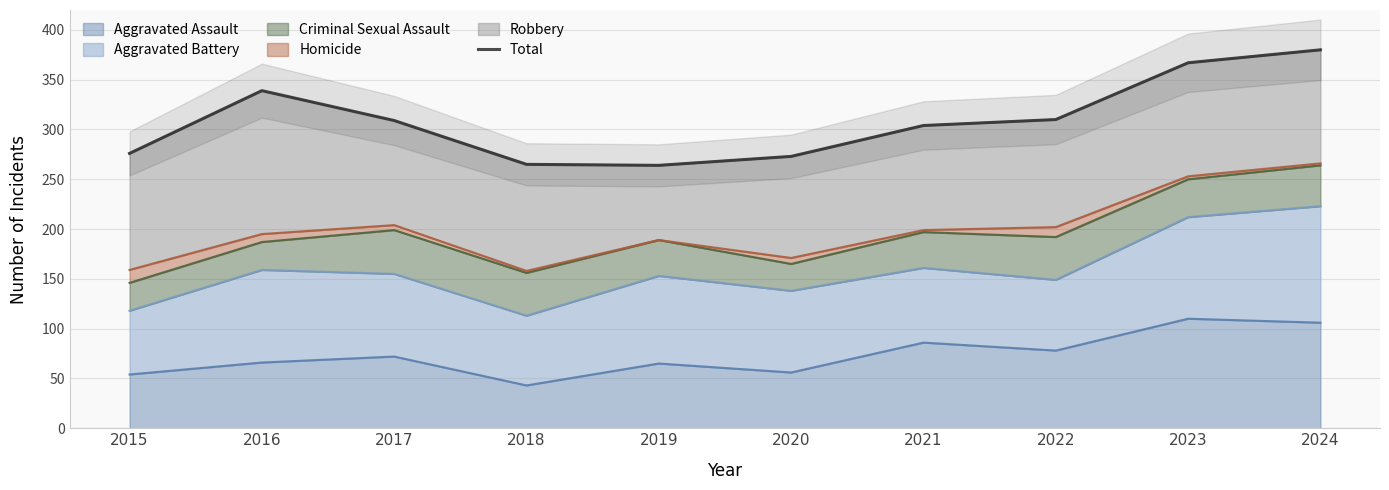

List the labels in order of value, largest first.

2024, 2023, 2016, 2022, 2017, 2021, 2015, 2020, 2018, 2019